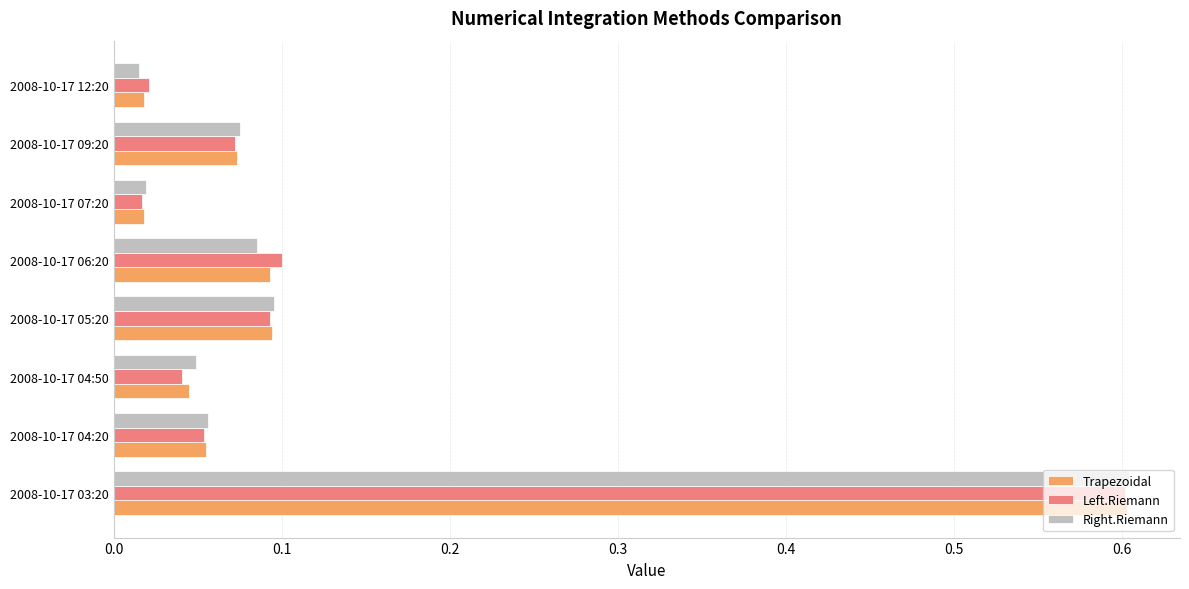

What is the greatest value displayed?

0.6